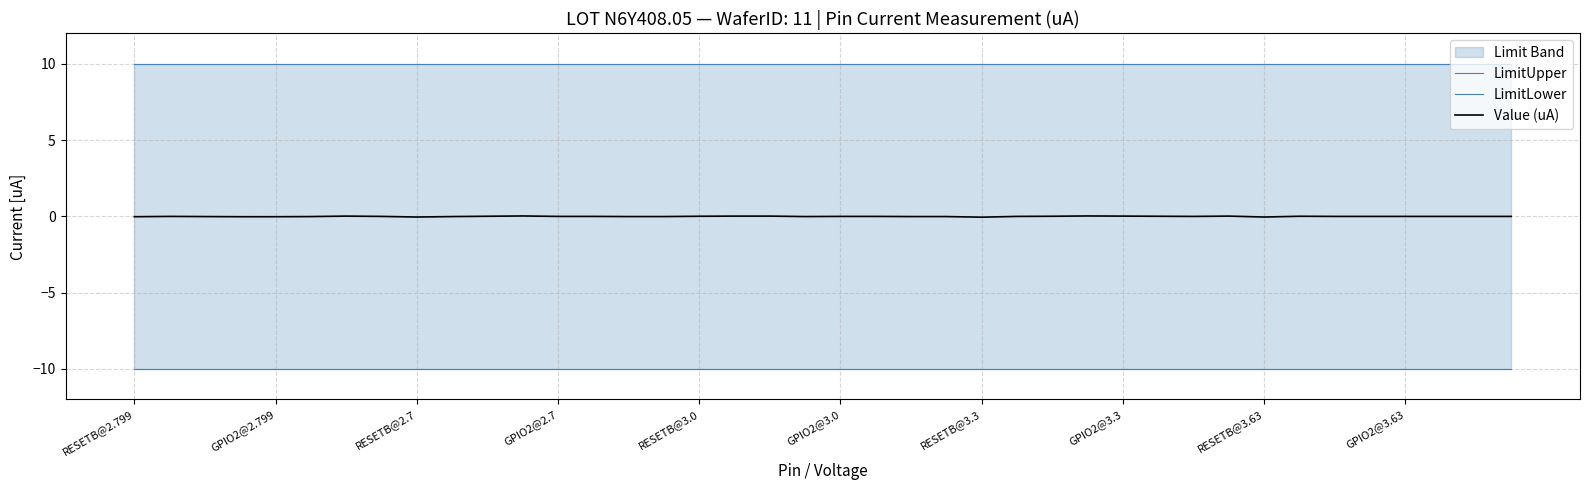

The value of LimitUpper at RESETB@2.7 is 4.2. True or false?

False